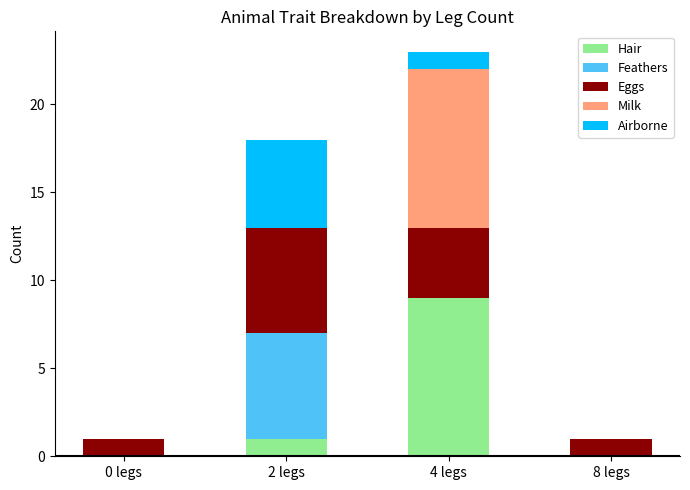

What is the maximum value for Hair?

9